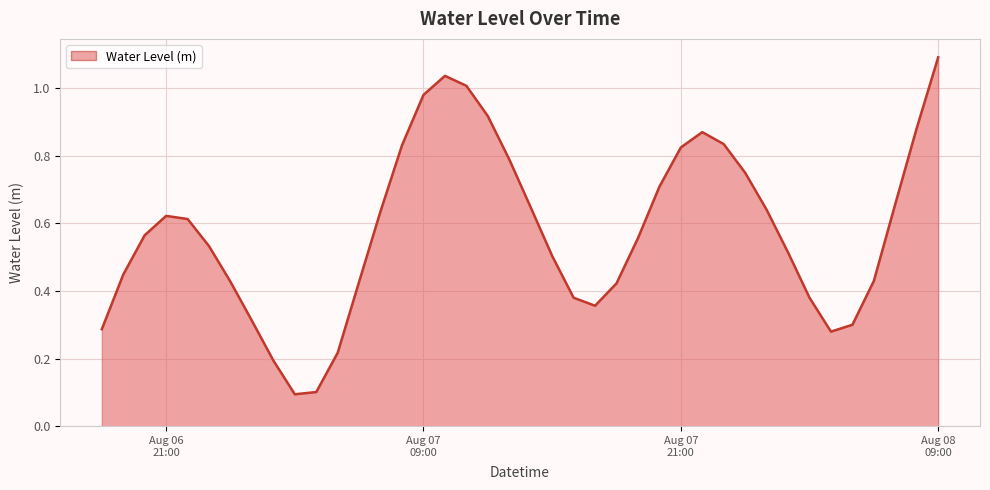

What is the greatest value displayed?

1.1